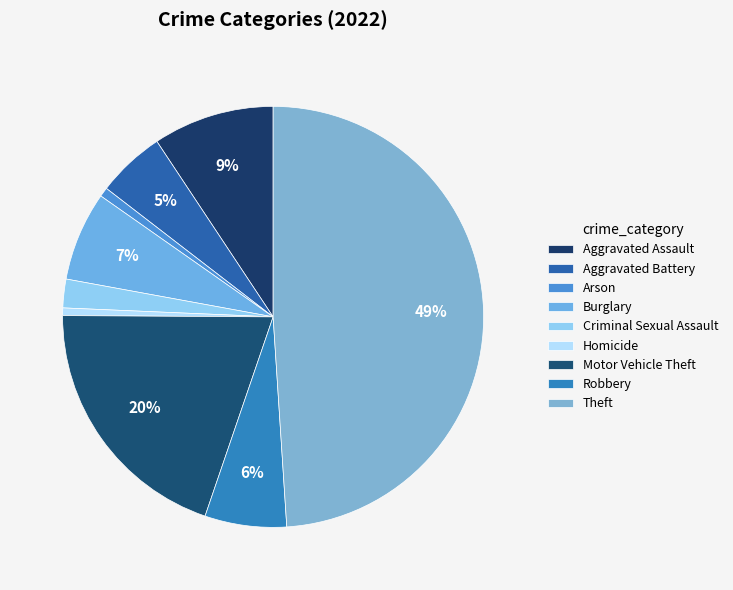

What is the total percentage of Arson and Criminal Sexual Assault?

2.9%